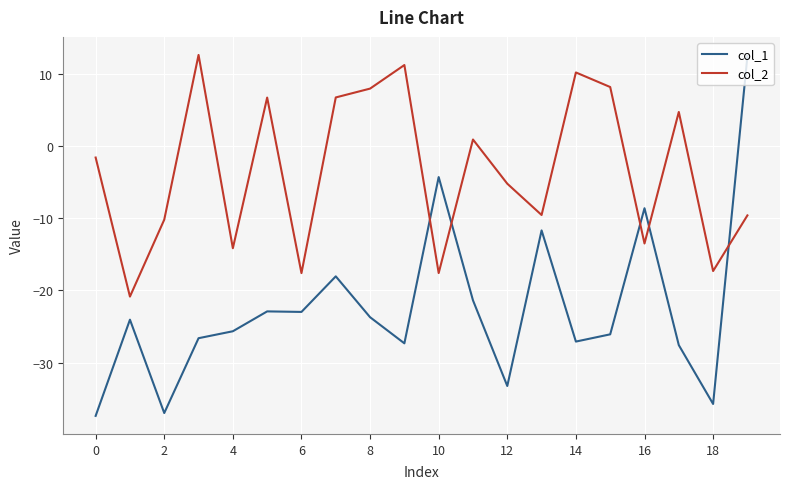

In col_2, how many points are lower than both neighbors (excluding endpoints)?

7